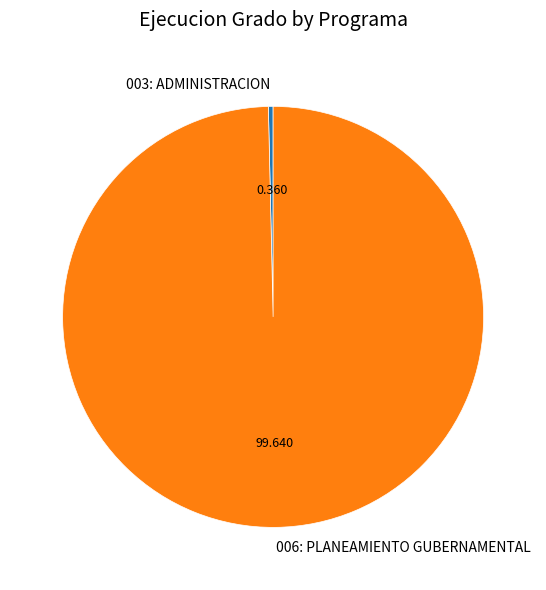

What is the largest slice in the pie chart?

006: PLANEAMIENTO GUBERNAMENTAL